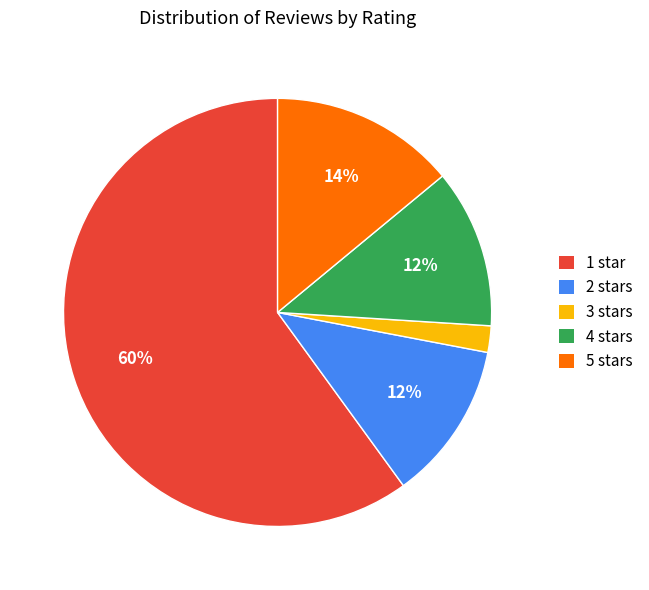

Does 3 stars represent more than half of the total?

No